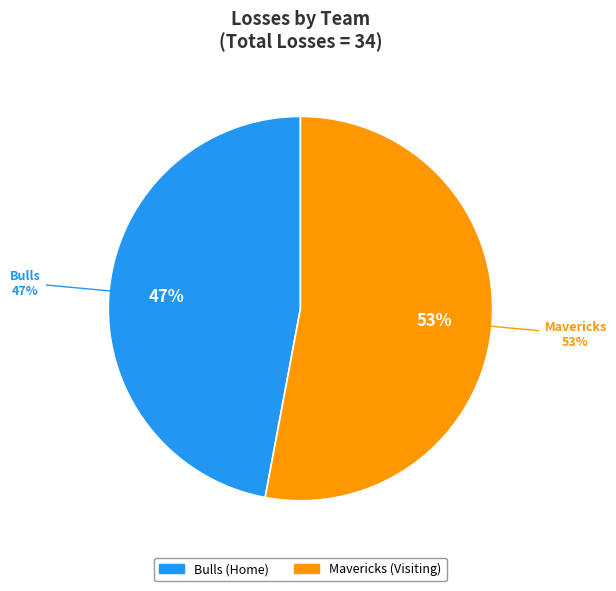

What is the ratio of the value at Bulls (Home) to the value at Mavericks (Visiting)?

0.9